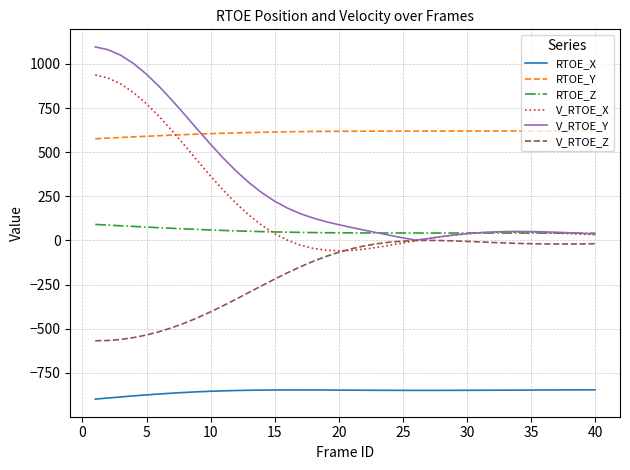

List the series in order of their peak value, highest first.

V_RTOE_Y, V_RTOE_X, RTOE_Y, RTOE_Z, V_RTOE_Z, RTOE_X